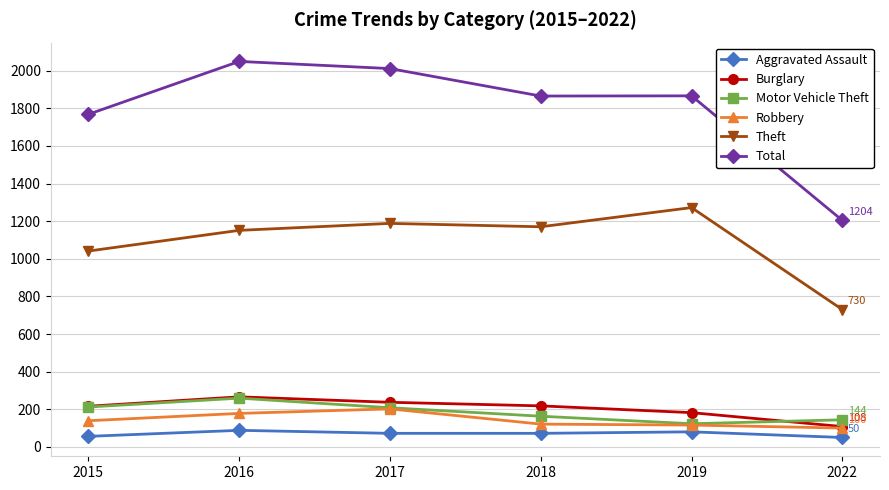

What is the value of the Theft point at the 6th from the left?

730